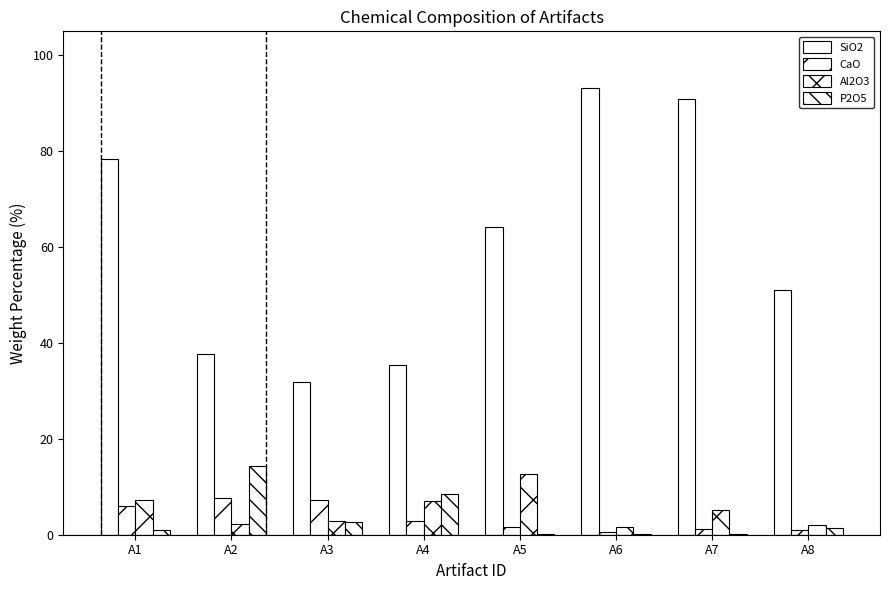

How many data points in Al2O3 are above 5?

4